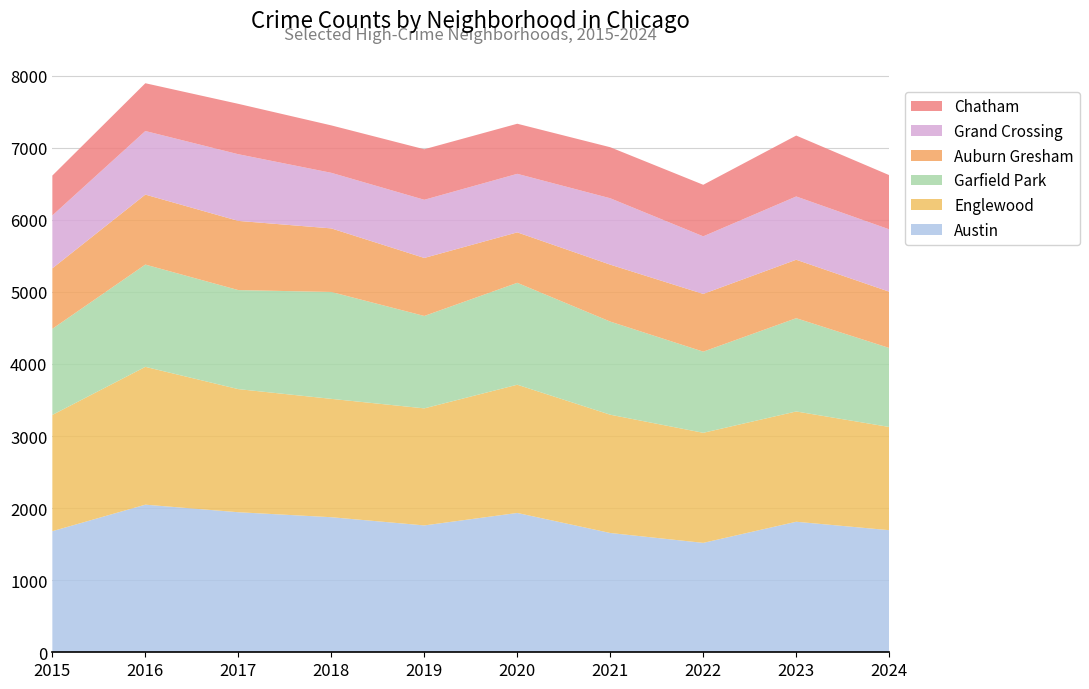

Reading left to right, list all the values displayed in this chart.

Austin: 1680	2048	1943	1874	1760	1933	1655	1518	1811	1694
Englewood: 1613	1912	1708	1642	1624	1779	1641	1527	1530	1432
Garfield Park: 1195	1419	1374	1483	1282	1414	1292	1126	1294	1096
Auburn Gresham: 839	971	960	882	805	700	790	801	811	781
Grand Crossing: 734	882	925	771	807	812	921	799	878	865
Chatham: 553	663	699	658	701	695	708	715	845	752